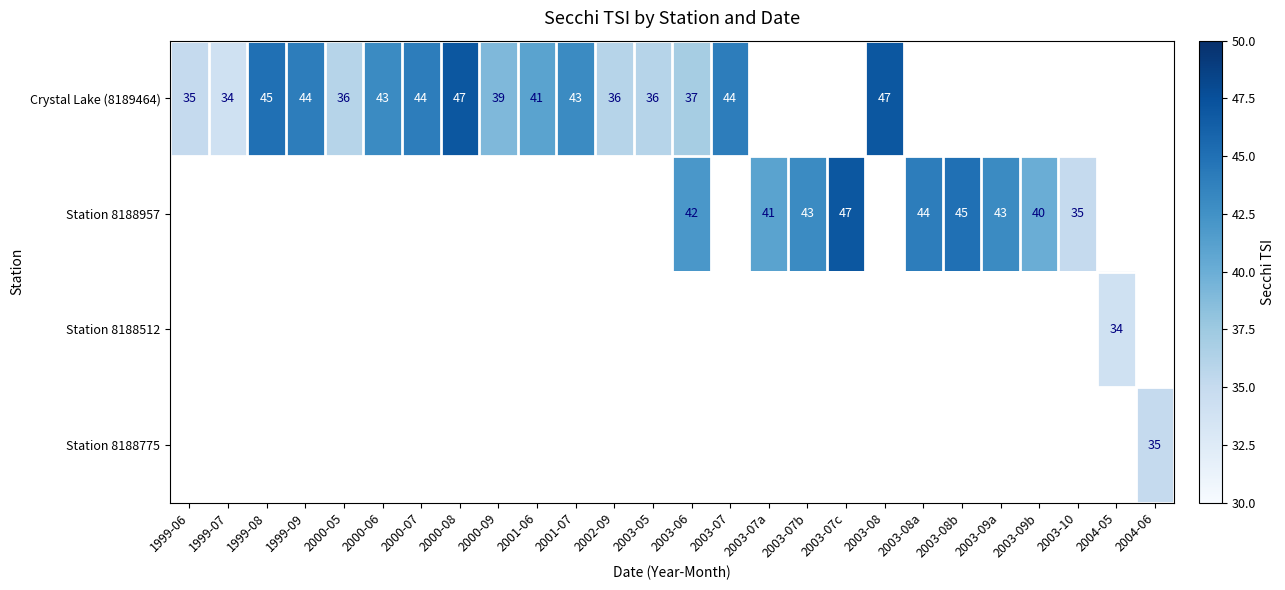

At how many categories does at least one series exceed 36?

18